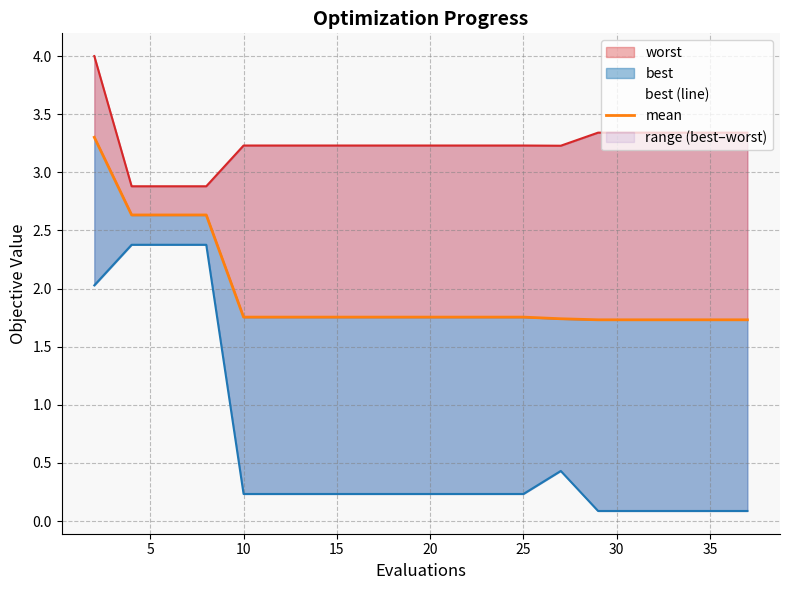

What is the smallest value displayed?

1.7